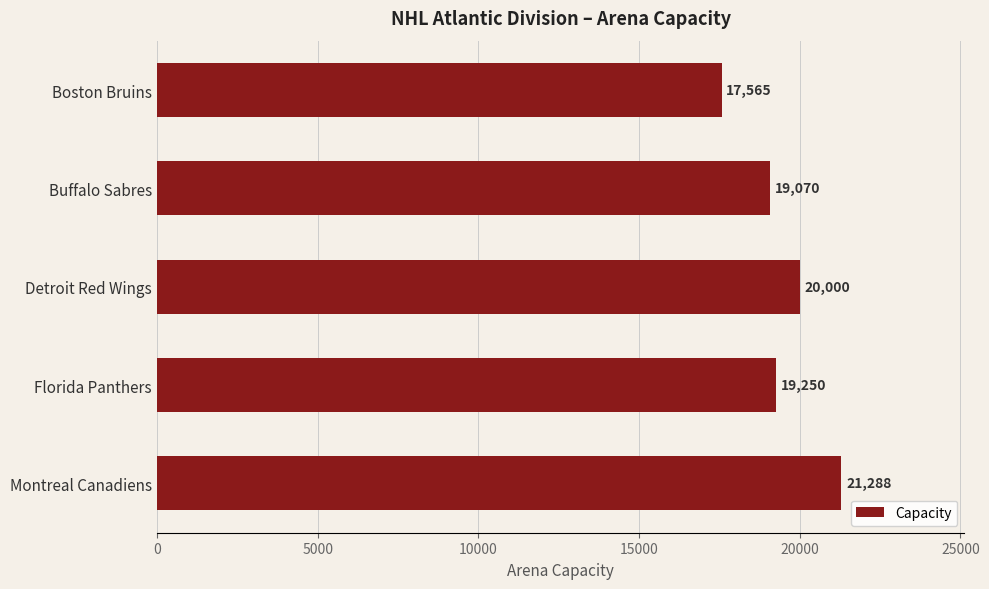

Does the chart contain any negative values?

No